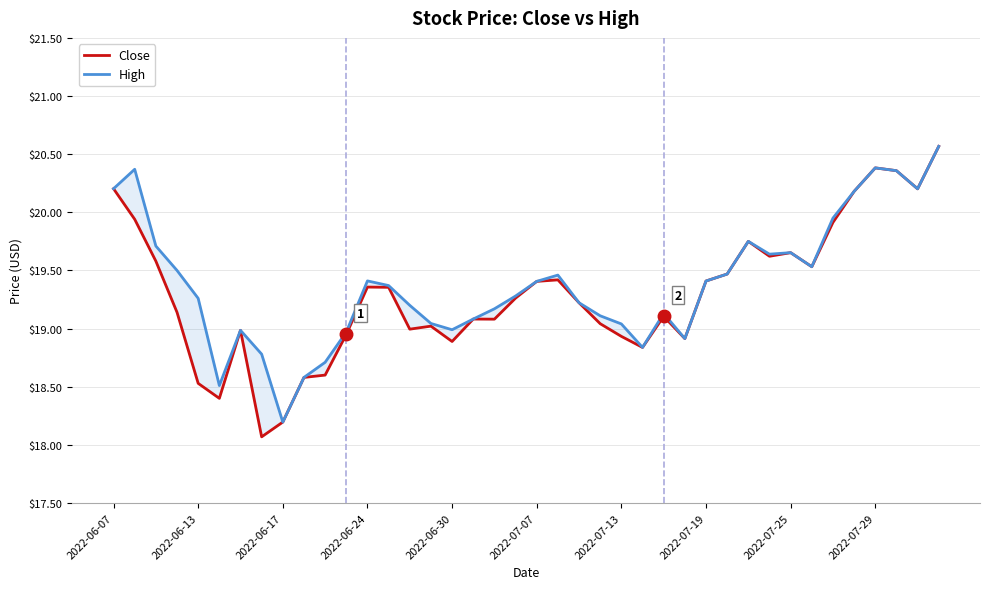

How many data points in Close are less than 19?

13